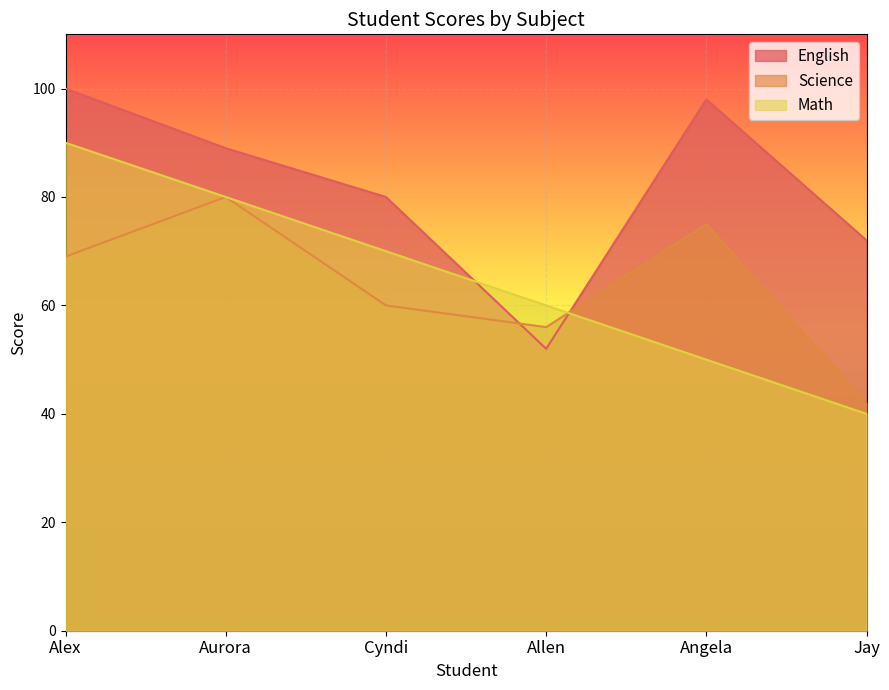

The Math series shows 87 at Angela. True or false?

False